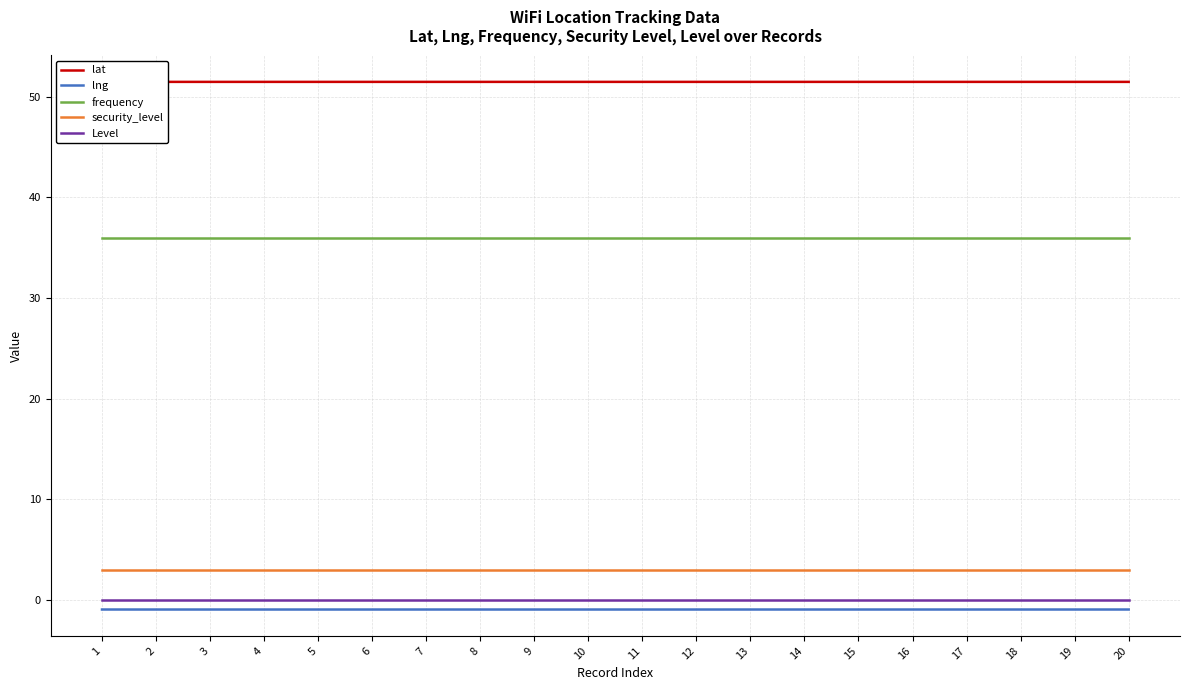

Which series has the widest spread of values?

lng